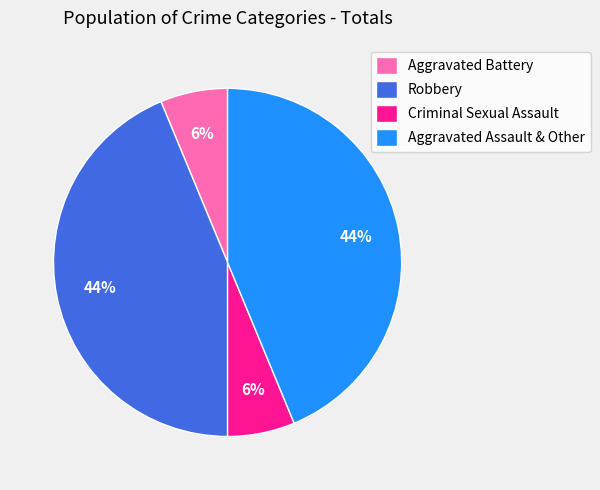

The Aggravated Battery slice represents 13% of the pie. True or false?

False